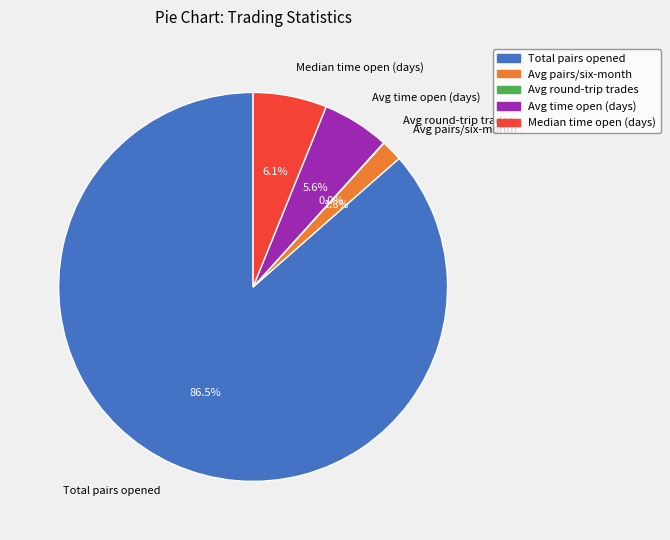

Which category accounts for the majority?

Total pairs opened